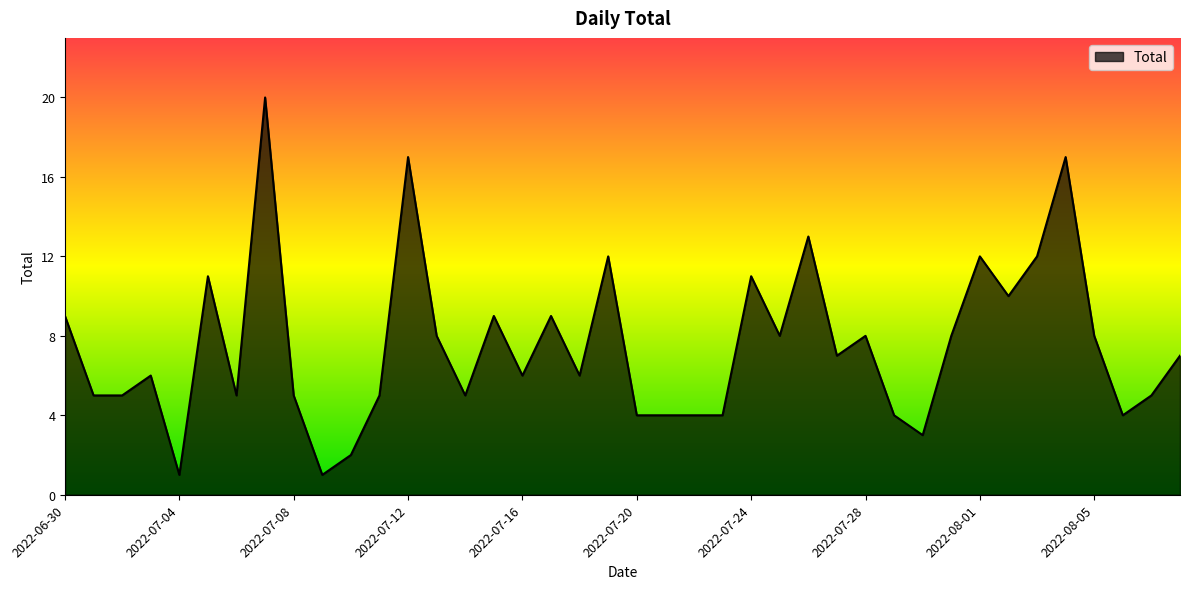

True or false: there are more than 1 points higher than both neighbors.

True